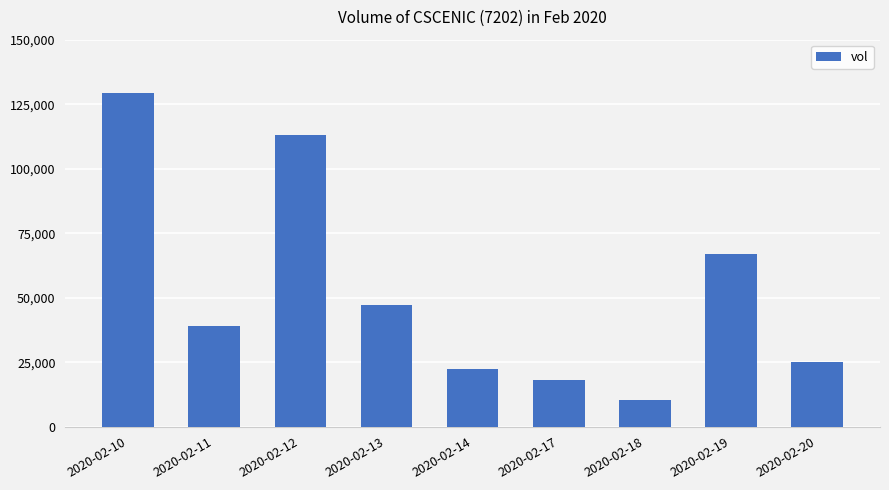

Rank the categories by value from highest to lowest.

2020-02-10, 2020-02-12, 2020-02-19, 2020-02-13, 2020-02-11, 2020-02-20, 2020-02-14, 2020-02-17, 2020-02-18